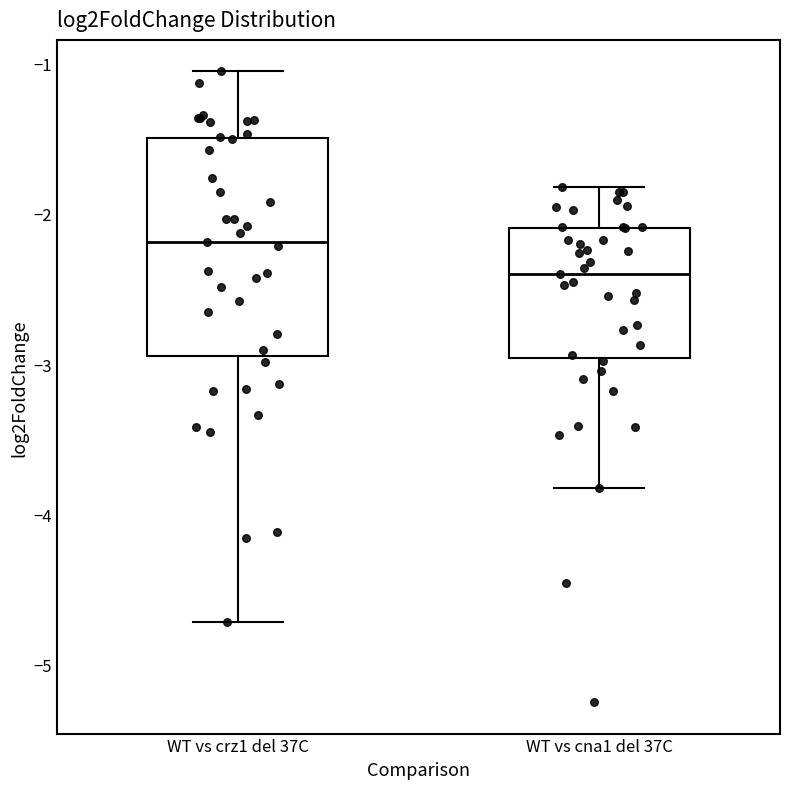

Which box has the lowest median line?

WT vs cna1 del 37C